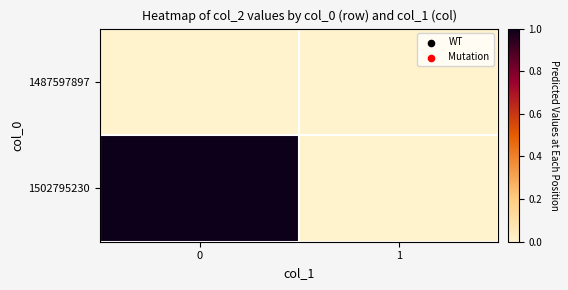

Reading left to right, transcribe all the data shown in this chart.

row_0: 0=0	1=0
row_1: 0=1	1=0